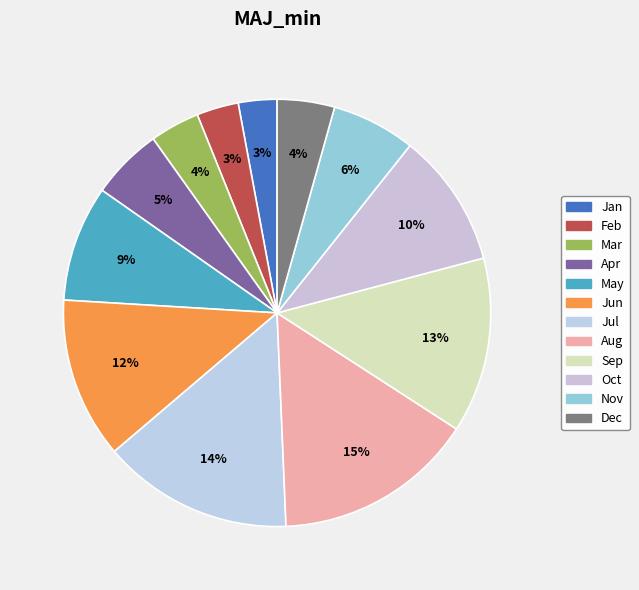

Do Jan and May together represent more than half of the pie?

No